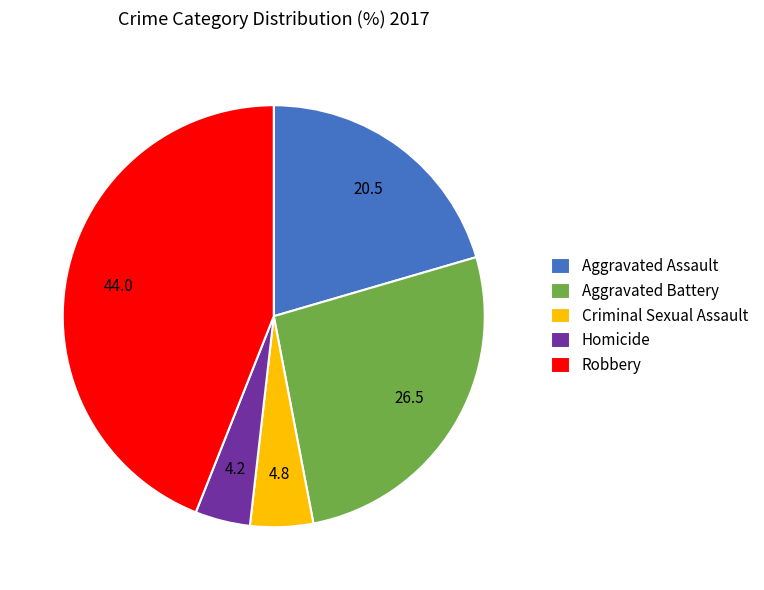

True or false: Aggravated Assault accounts for 20% of the total.

True